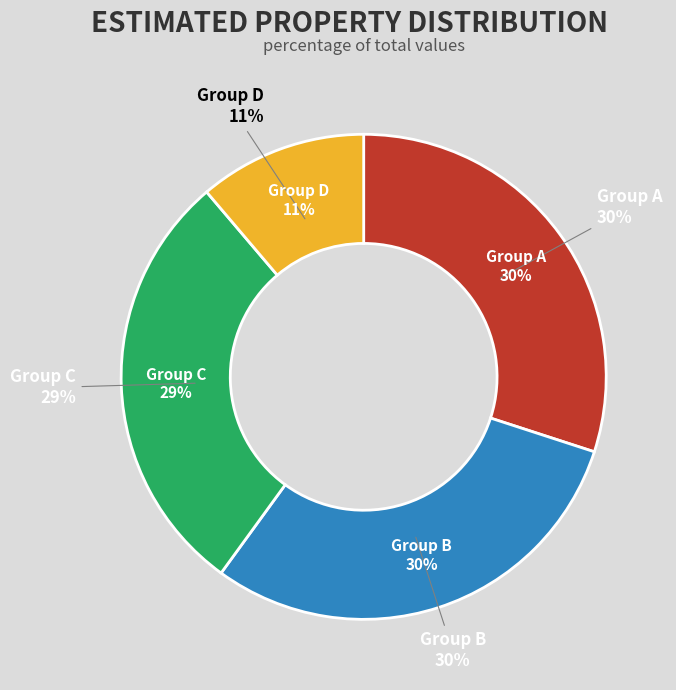

What percentage is the 0.2 slice, to the nearest percent?

29%